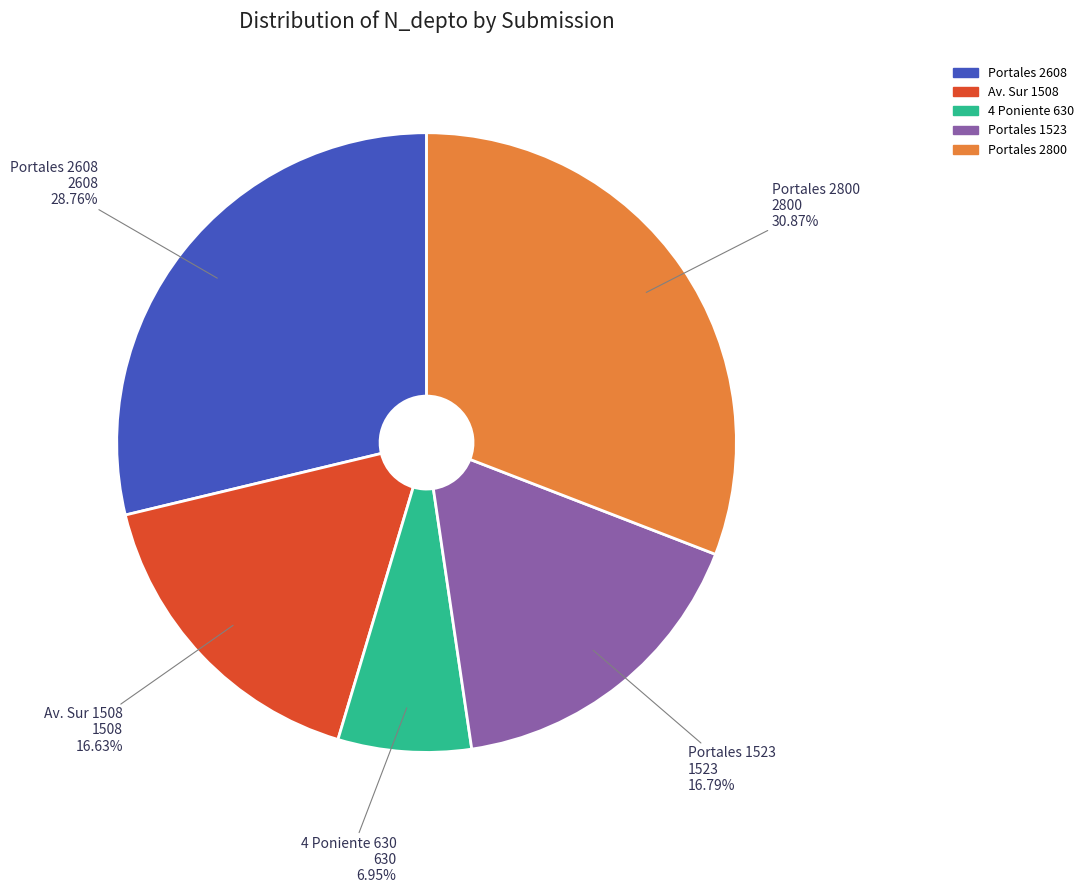

Is Portales 1523 the majority of the pie?

No